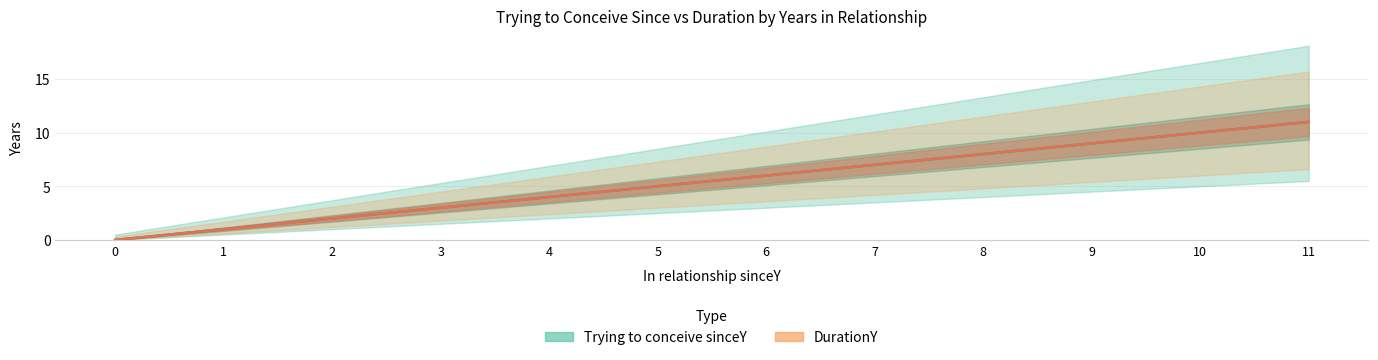

Which category has the highest value in the DurationY series?

11